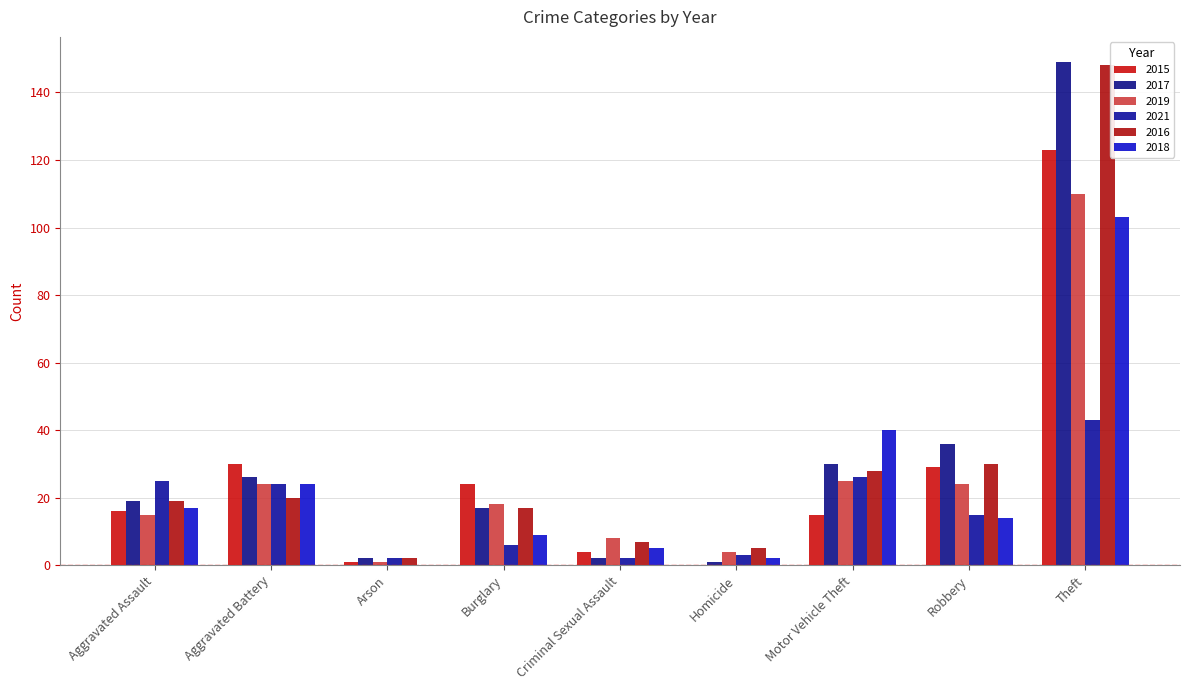

Where is 2019 nearest to the value 55?

Motor Vehicle Theft